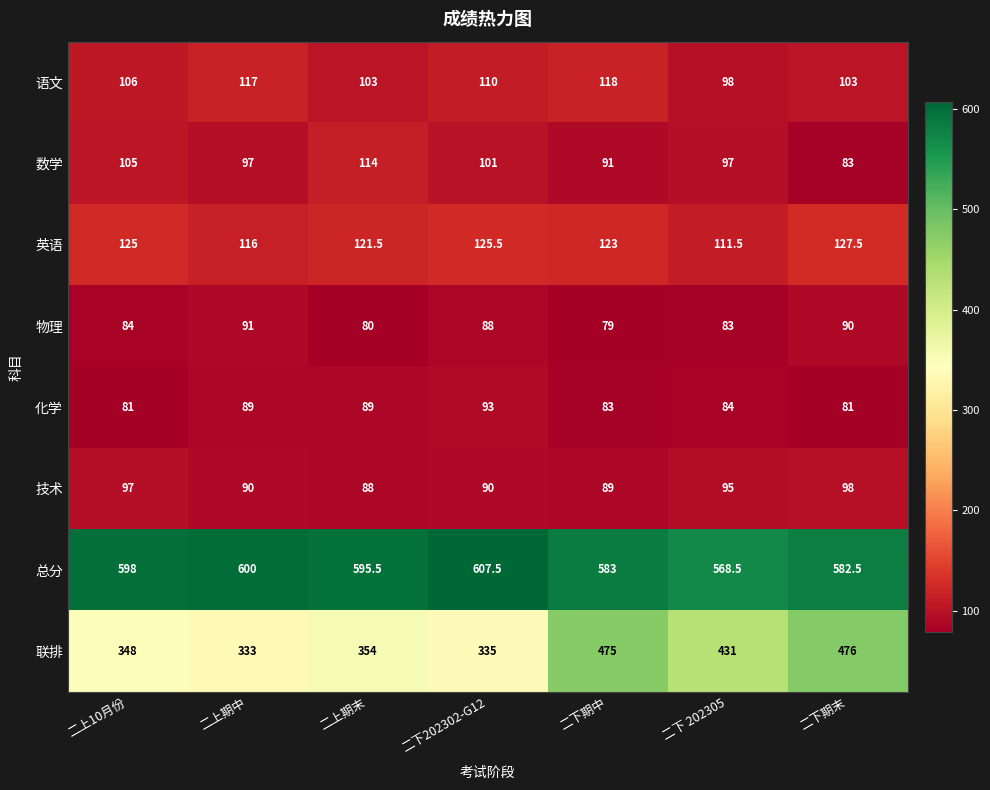

Where is 英语 nearest to the value 119?

二上期末